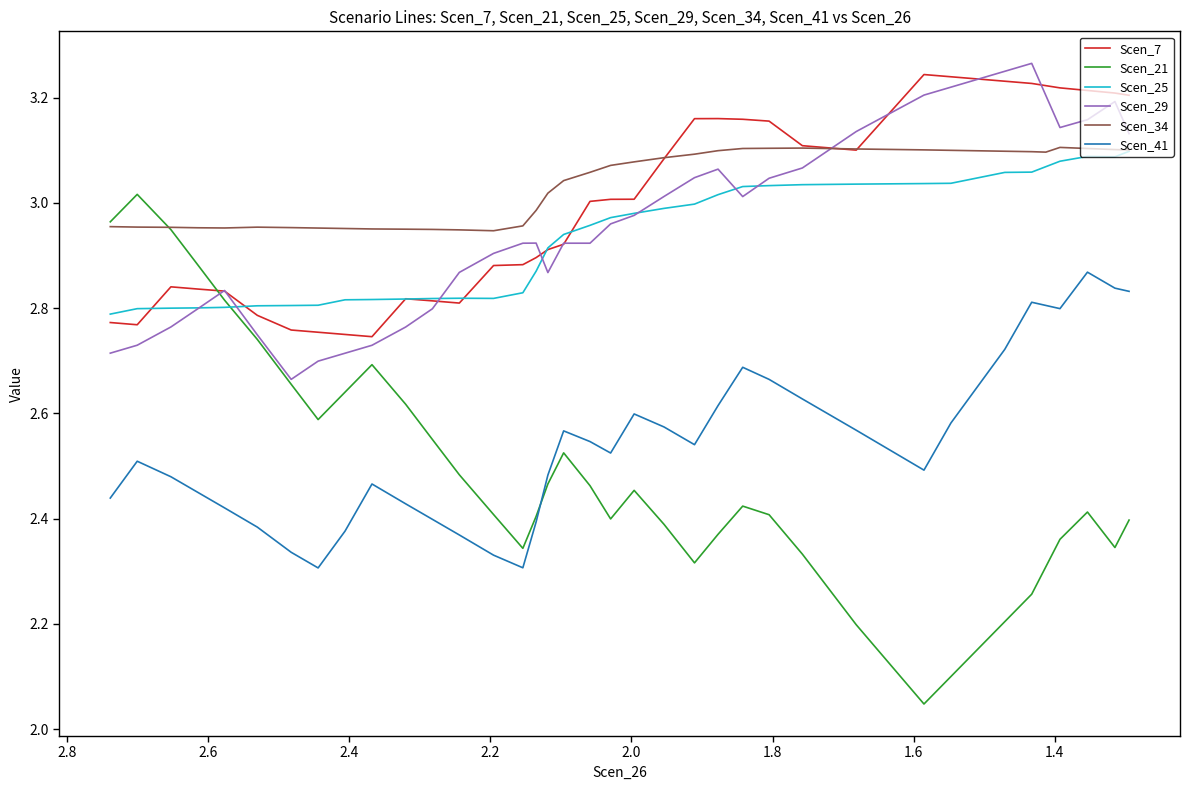

What is the sum of all Scen_21 values?

98.5